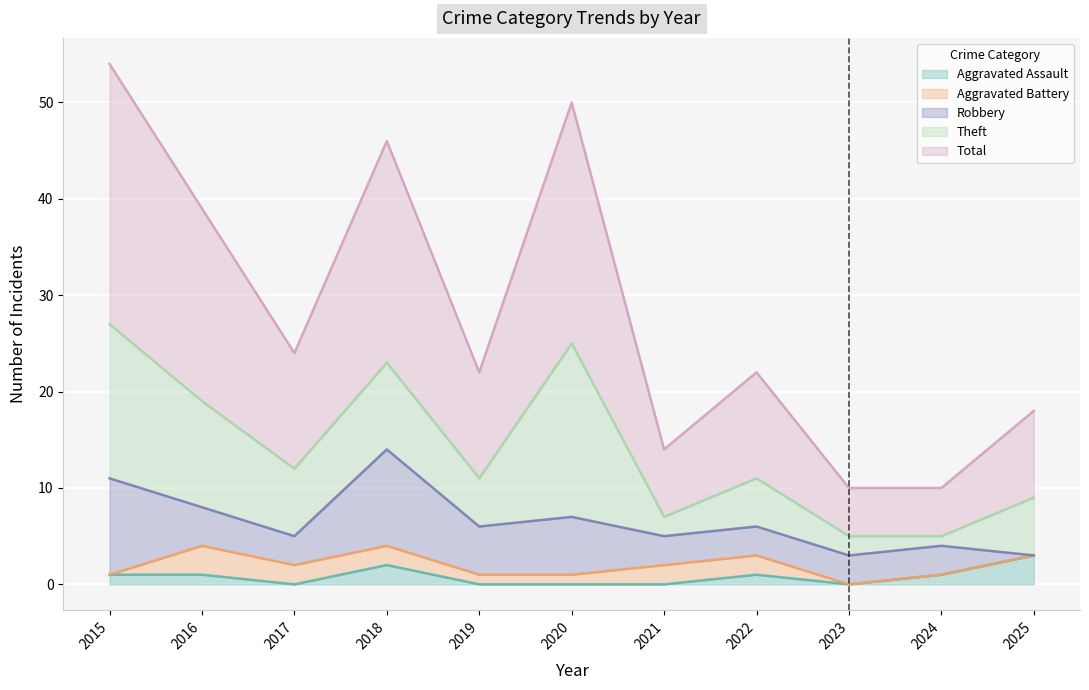

What is the highest value of the Aggravated Assault series?

3